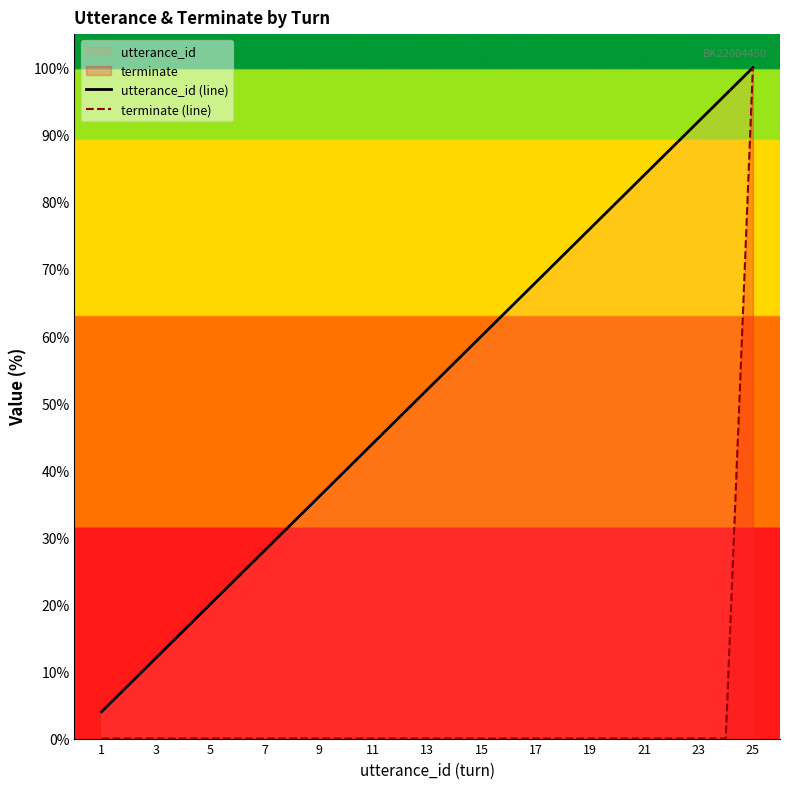

Which series has the largest total across all categories?

utterance_id (line)